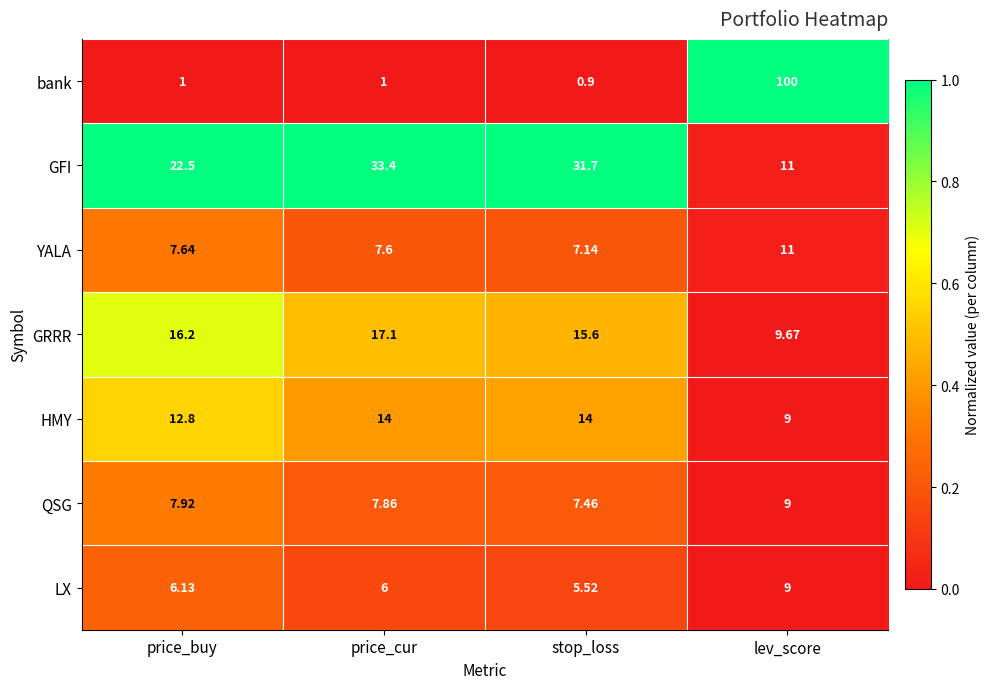

Which series has the largest total across all categories?

bank